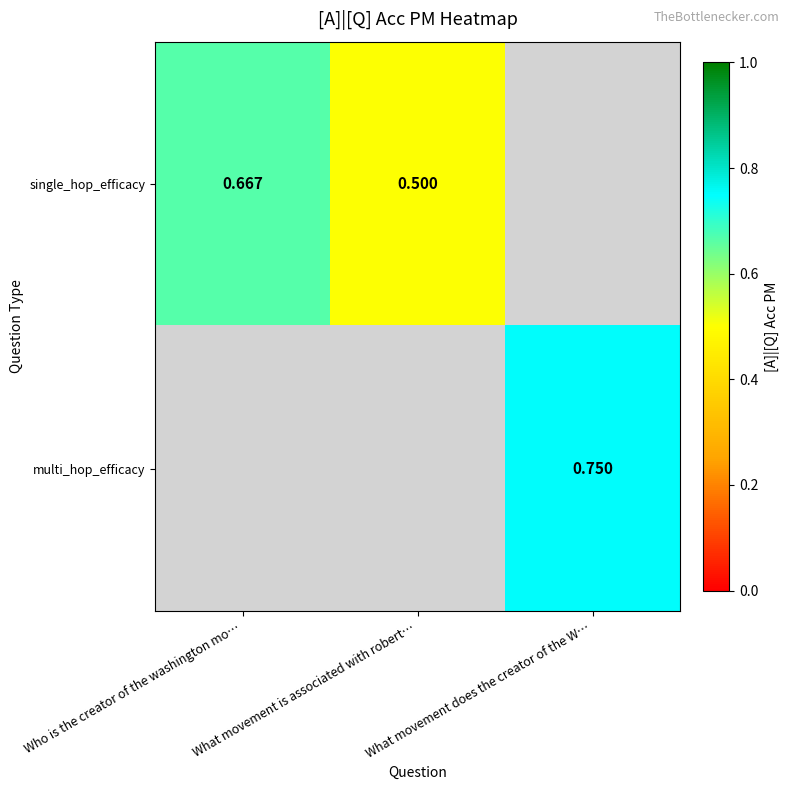

Which label corresponds to the largest value in the chart?

What movement does the creator of the W…